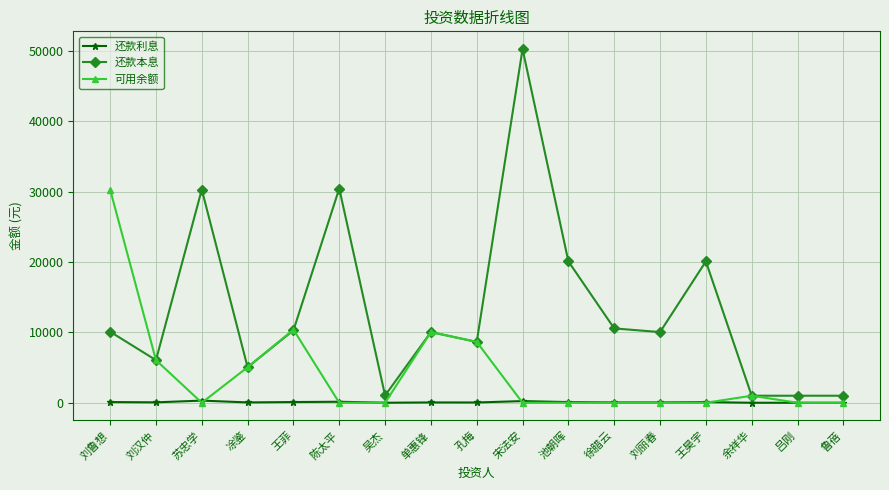

What is the label of the 2nd point from the right?

吕刚